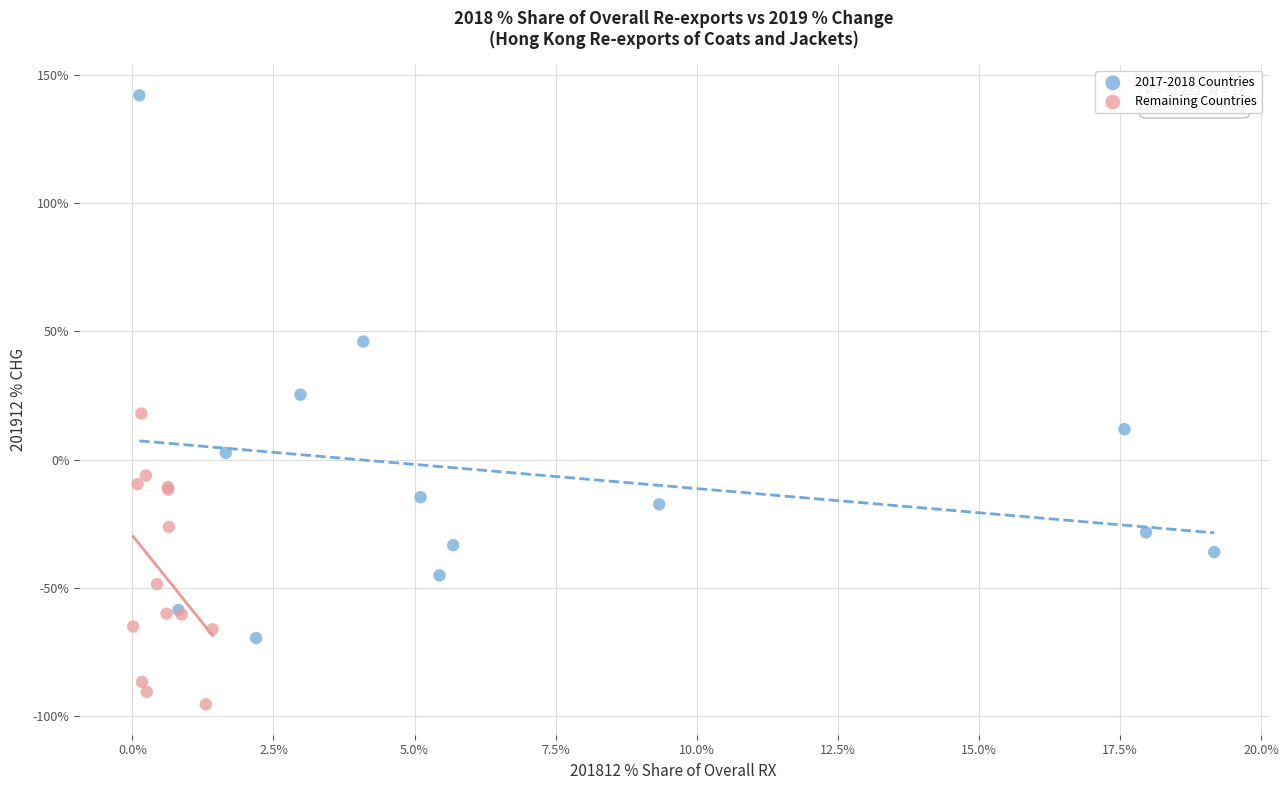

Which series contains the highest Y value?

2017-2018 Countries